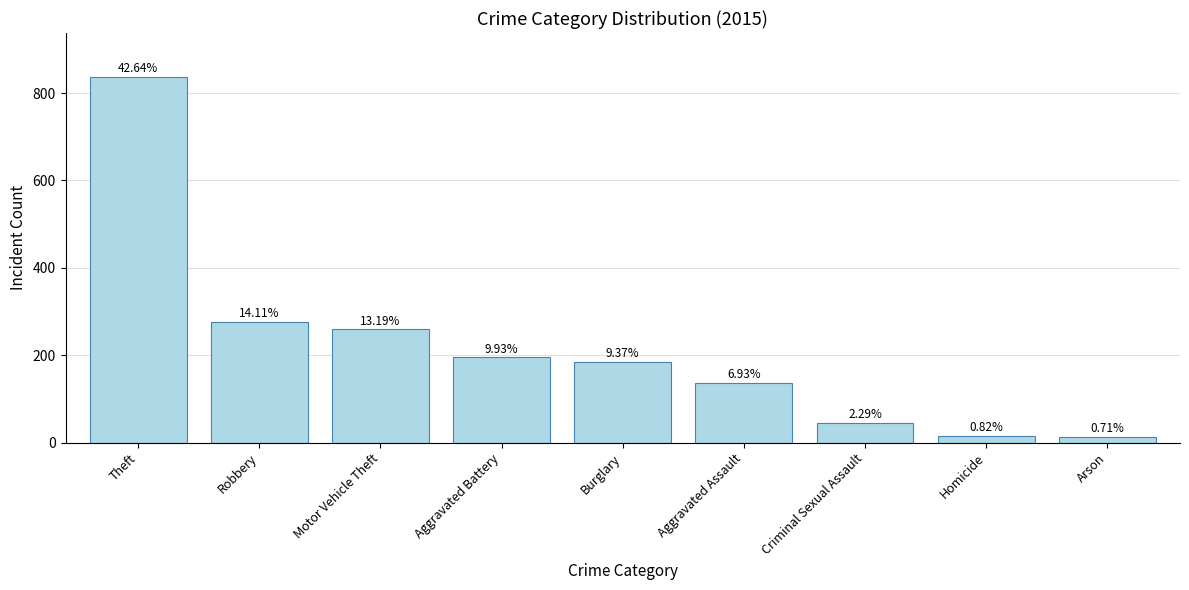

Rank the categories by value from lowest to highest.

Arson, Homicide, Criminal Sexual Assault, Aggravated Assault, Burglary, Aggravated Battery, Motor Vehicle Theft, Robbery, Theft